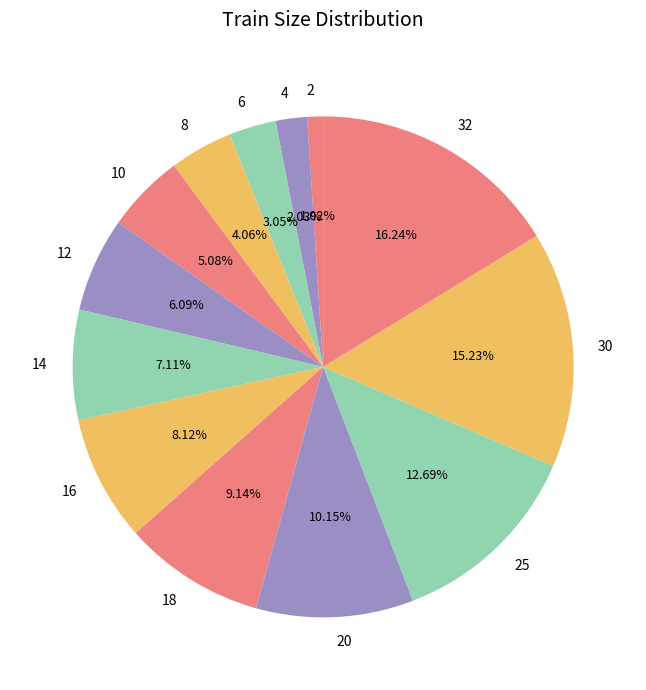

Which slice is the largest?

32